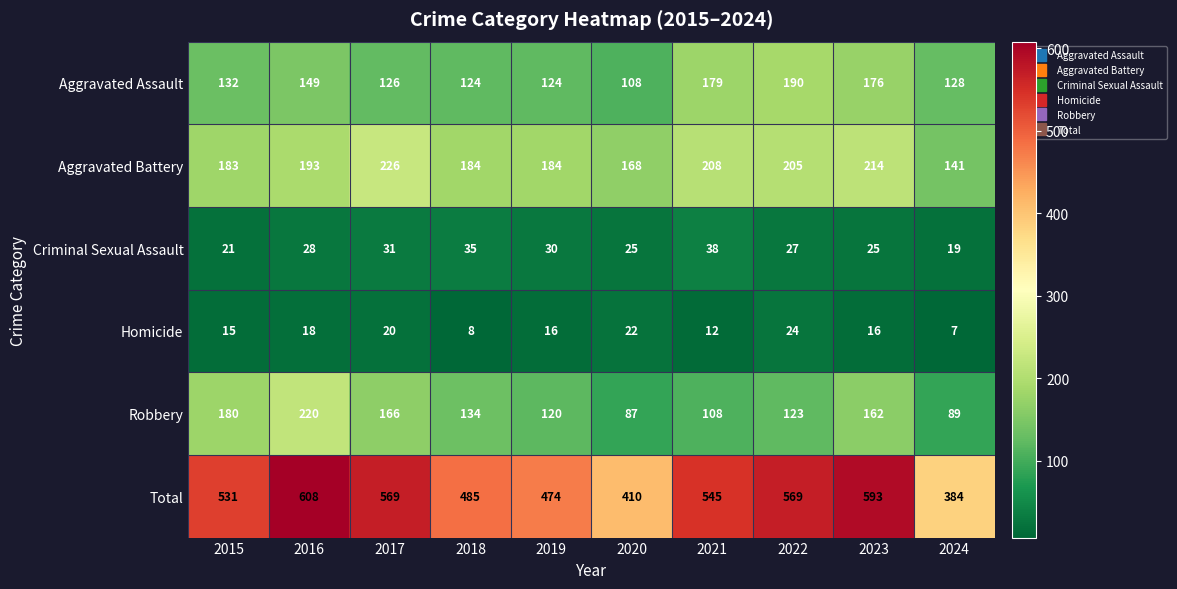

At which label does Aggravated Assault reach its minimum?

2020